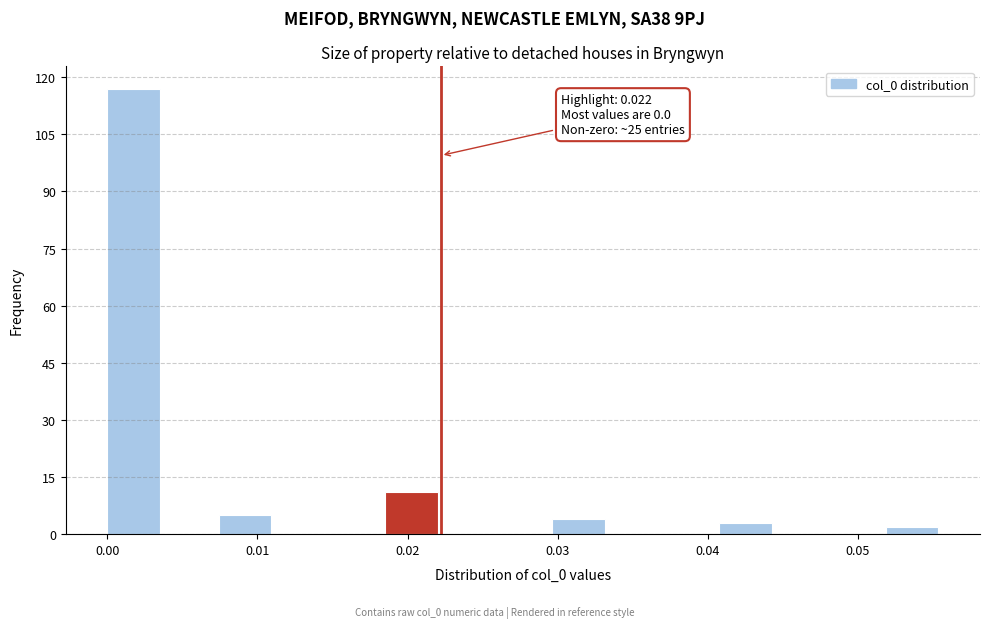

Read against the x-axis, roughly where is the centre of the tallest bar?

0.002